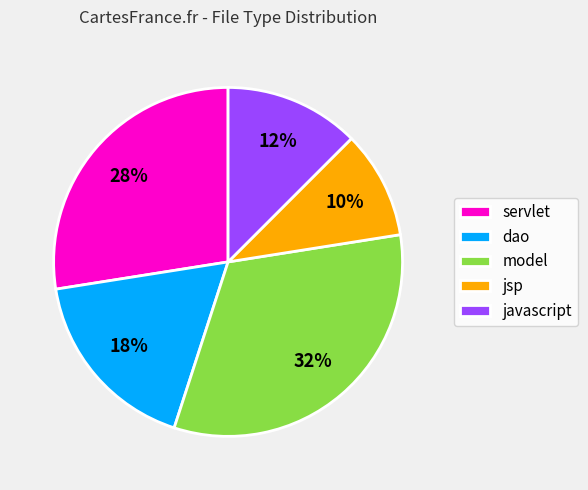

To the nearest percent, what is the difference between the largest and smallest slice percentages?

22%